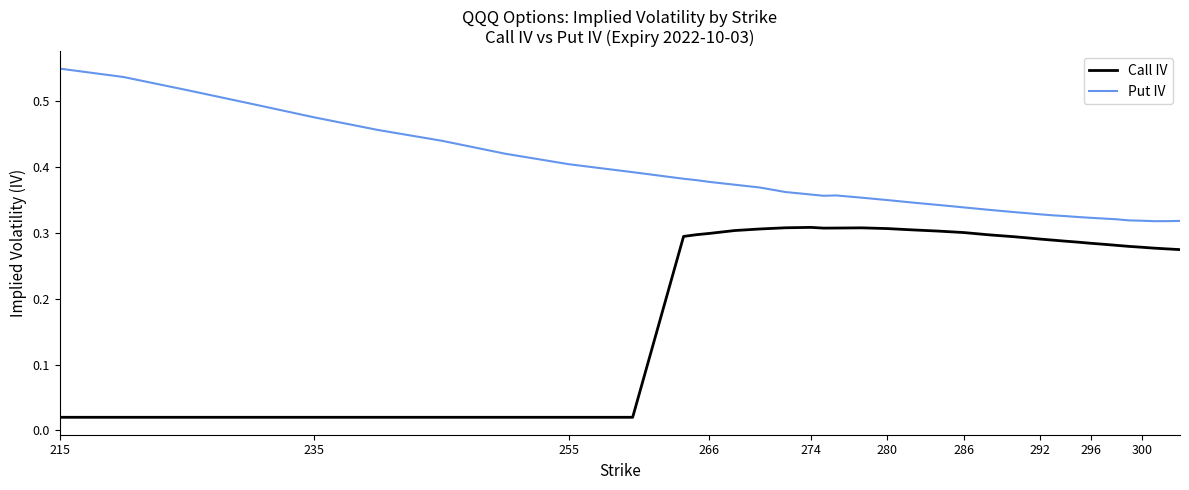

Rank the series by their maximum value, from lowest to highest.

Call IV, Put IV